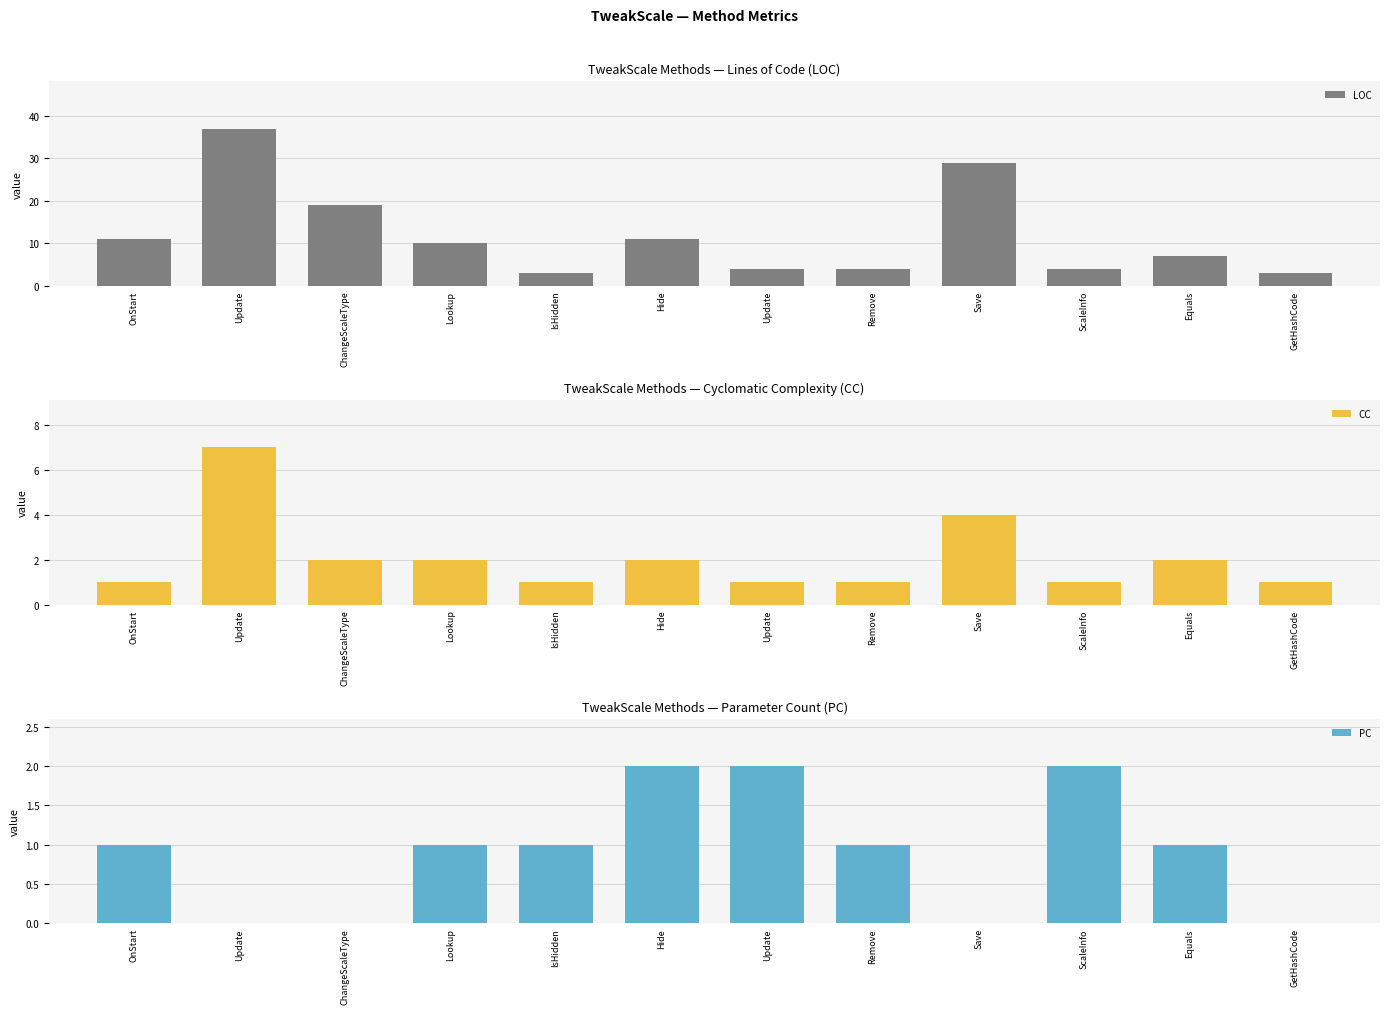

How many bars are there in total?

36